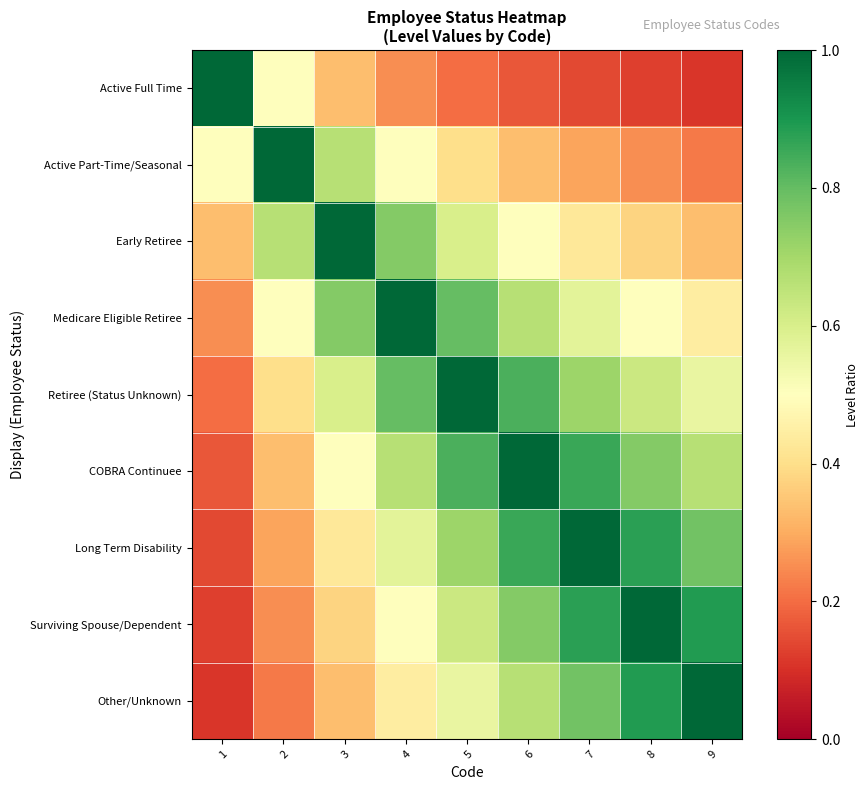

At how many categories does at least one series exceed 0?

9